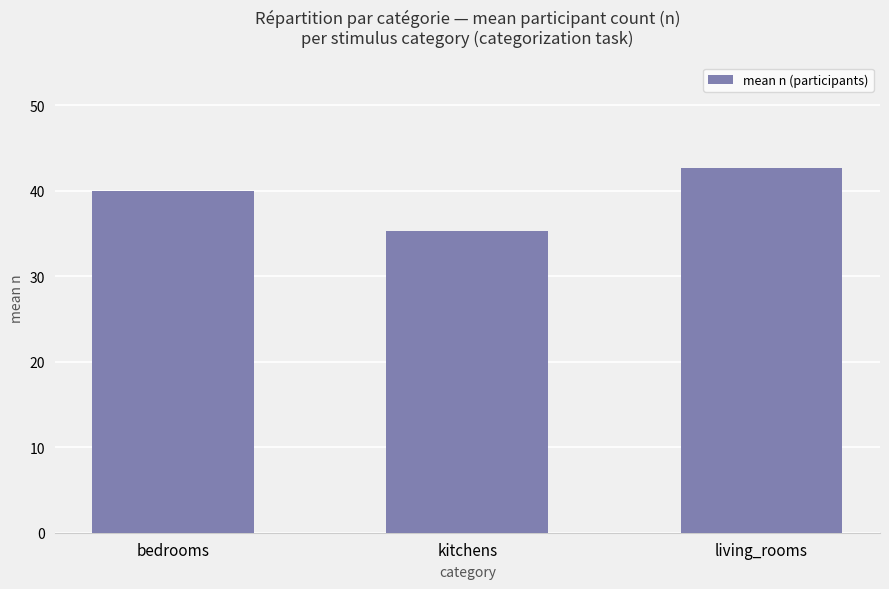

Reading left to right, what are all the values shown in this chart?

40.0	35.3	42.7